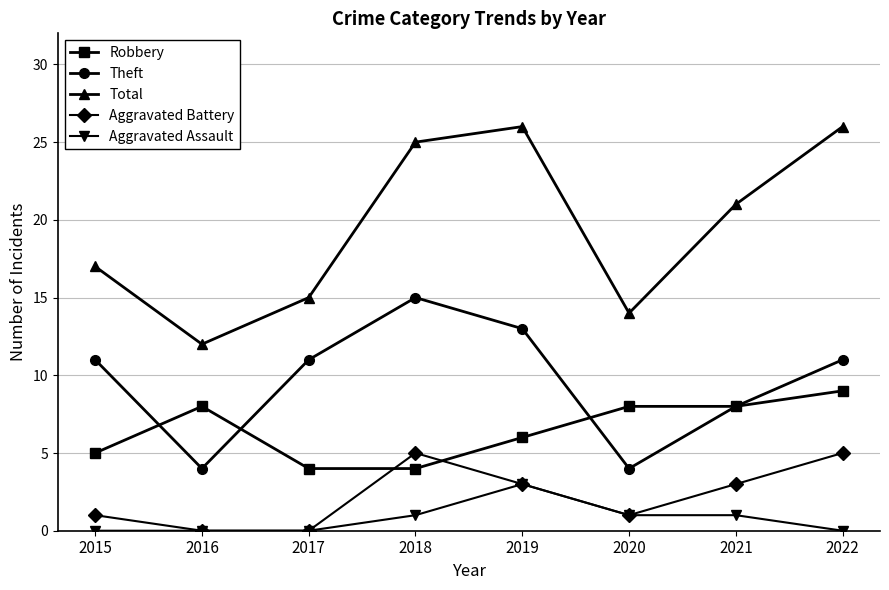

What is the value of the Theft point at the 8th from the left?

11